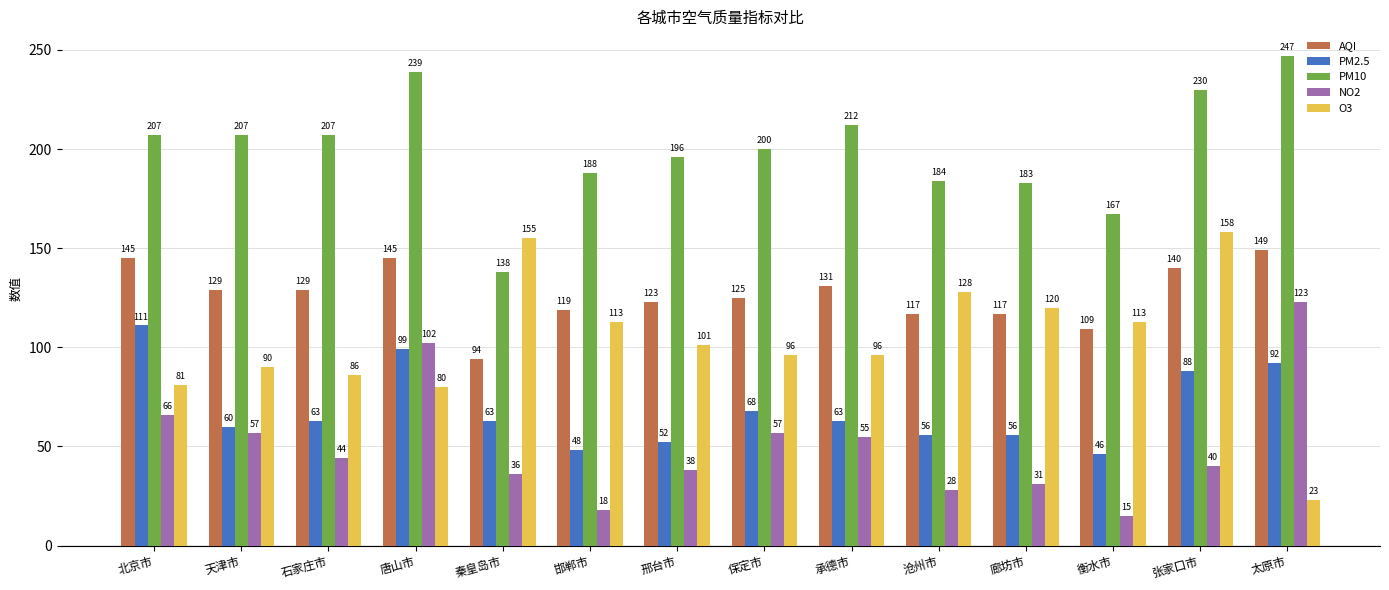

Which series has the largest range (max minus min)?

O3